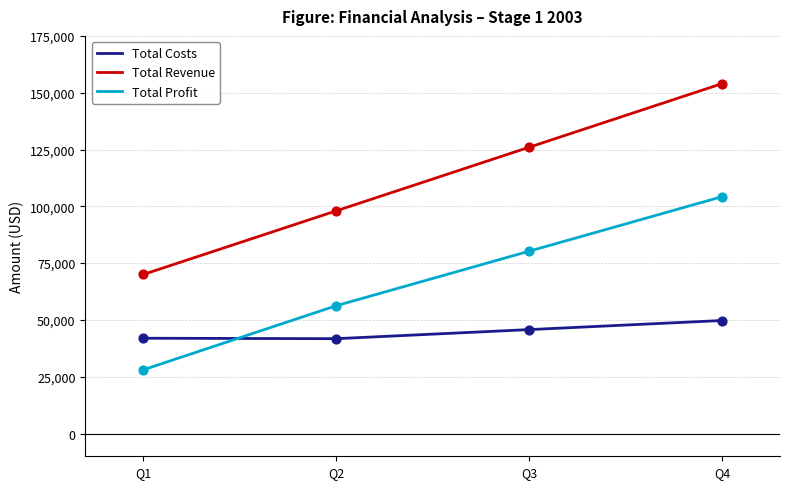

At which category is the sum across all series the highest?

Q4